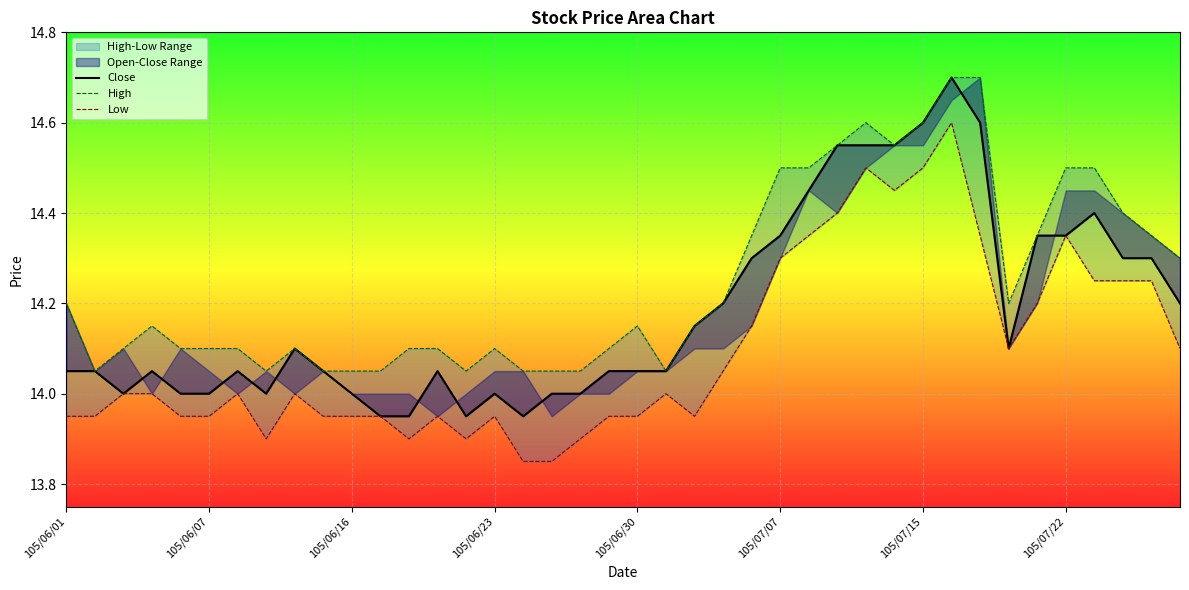

Is the value of Close at 105/07/22 greater than the value of Low at 35?

No